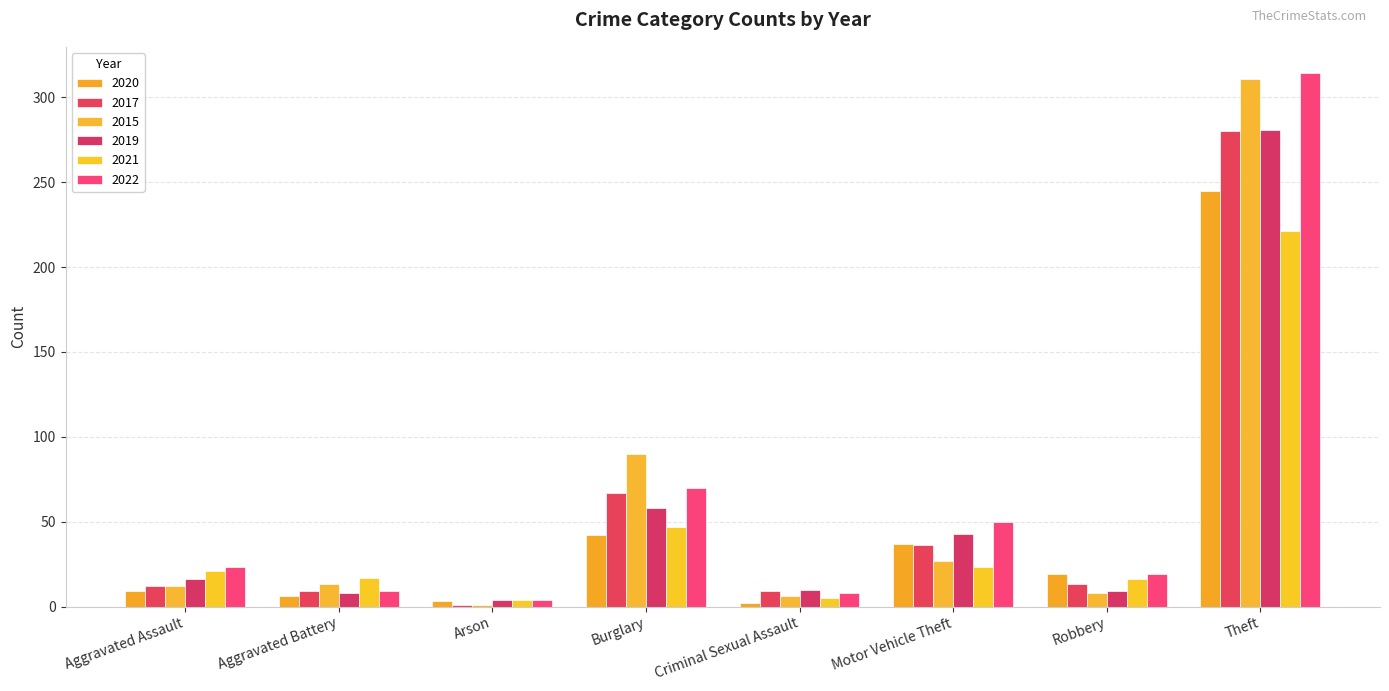

Between Criminal Sexual Assault and Burglary, which is larger?

Burglary